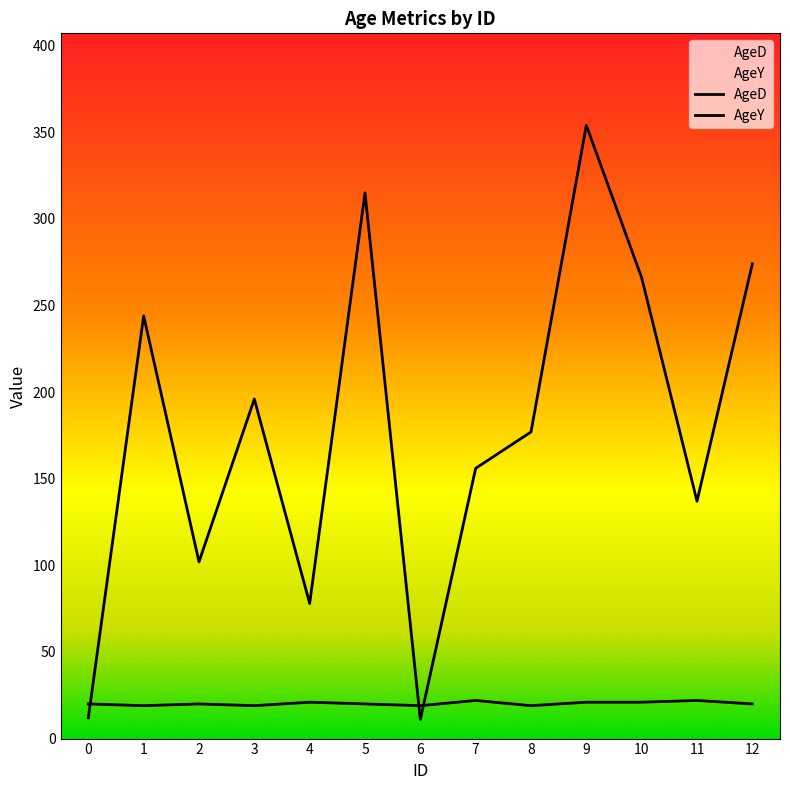

How many times do AgeD and AgeY cross each other?

3